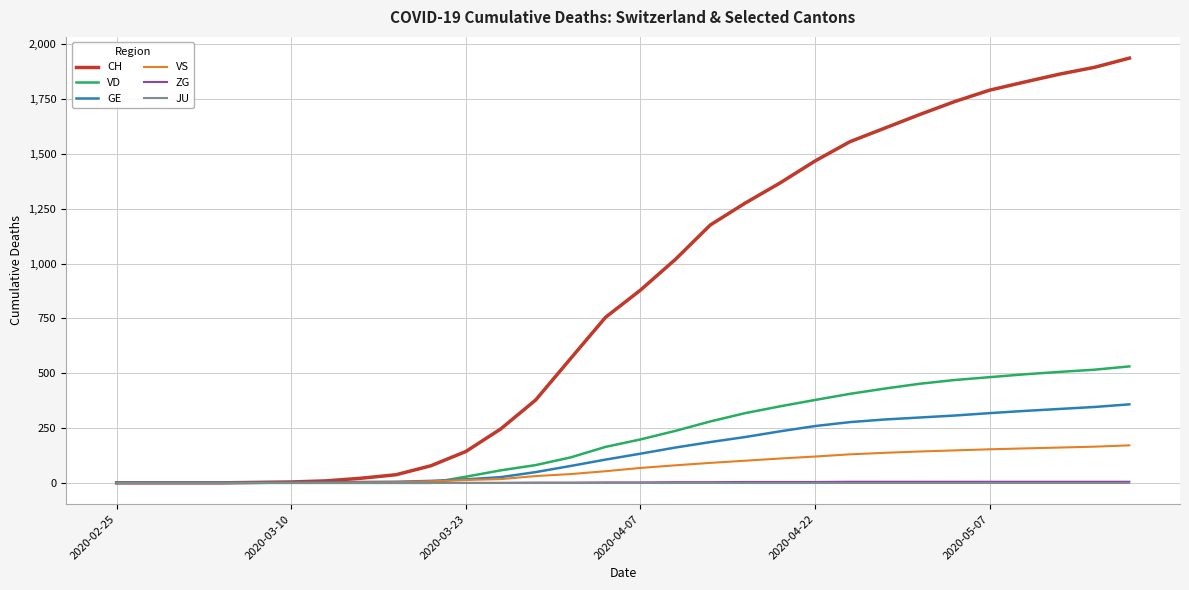

How many lines are shown in the chart?

6